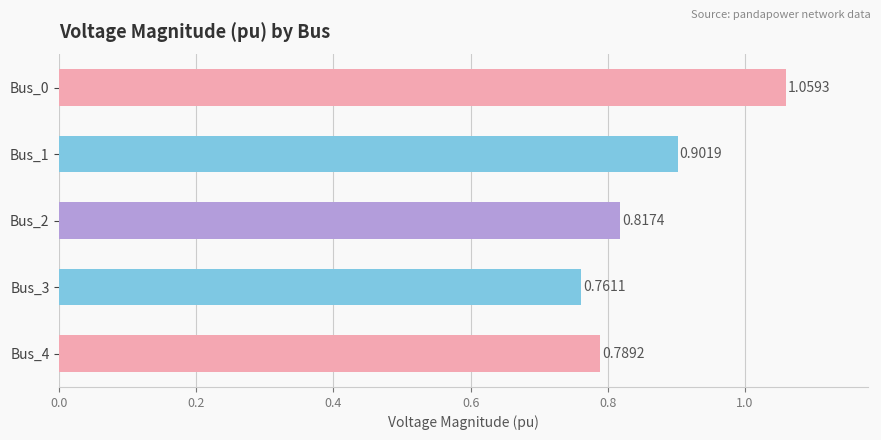

What is the sum of all values?

4.3